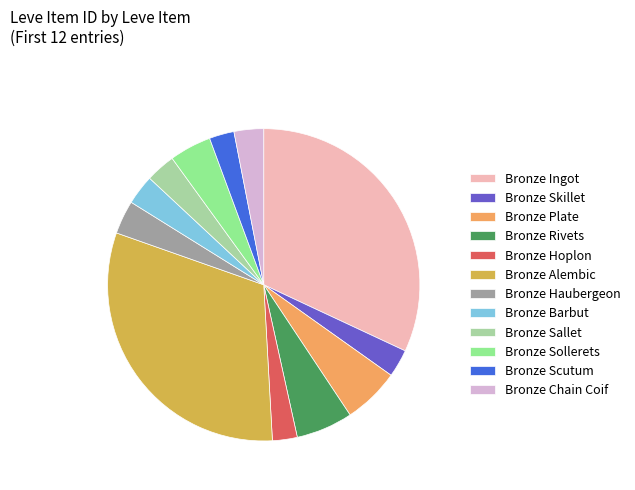

True or false: Bronze Rivets accounts for 6% of the total.

True